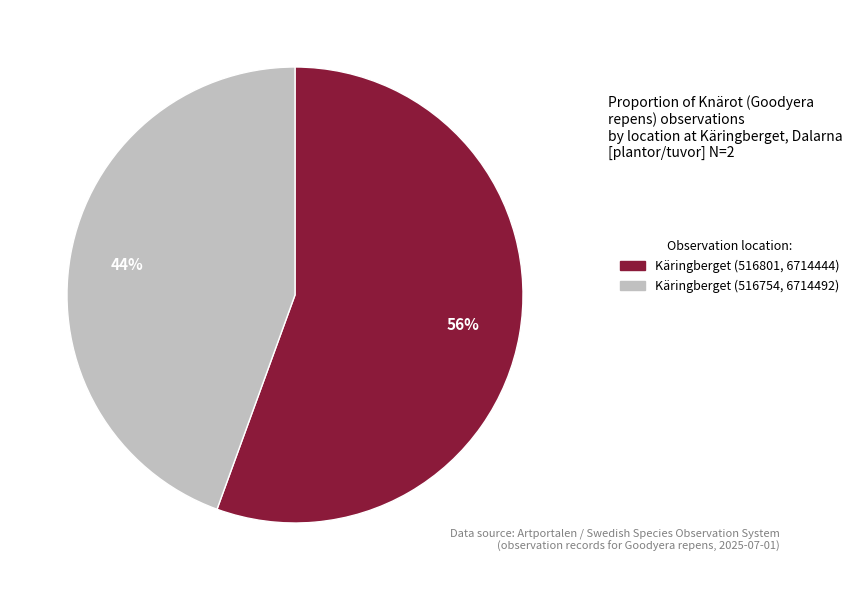

To the nearest percent, what is the average slice percentage?

50%